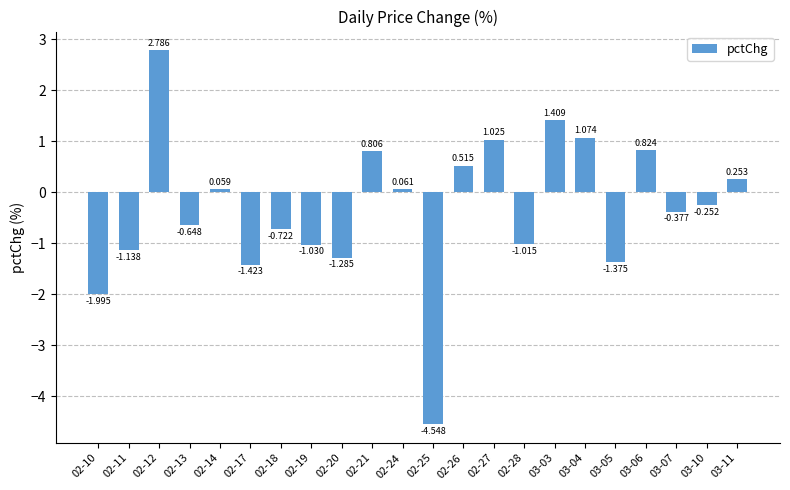

The chart shows a value of 1.1 at 03-04. True or false?

True